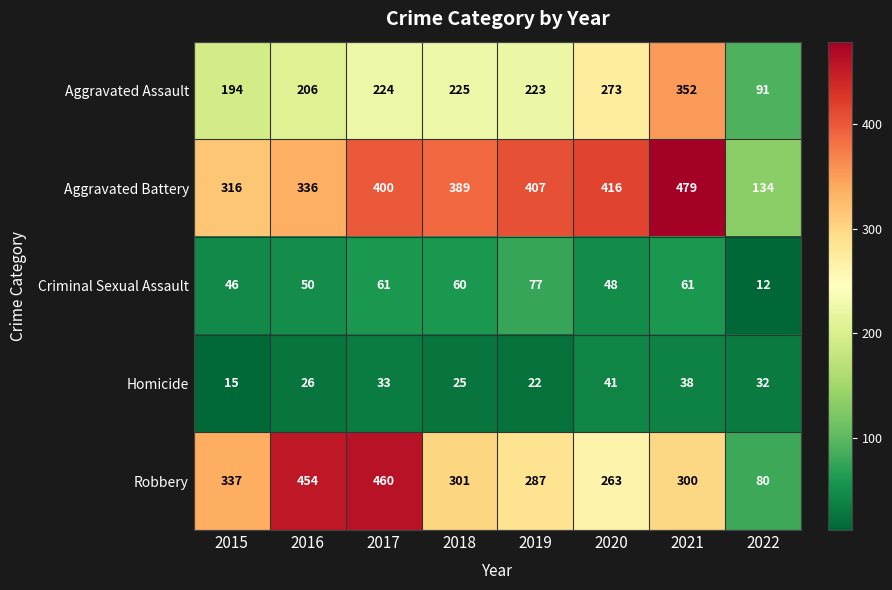

What is the minimum value shown in the chart?

12